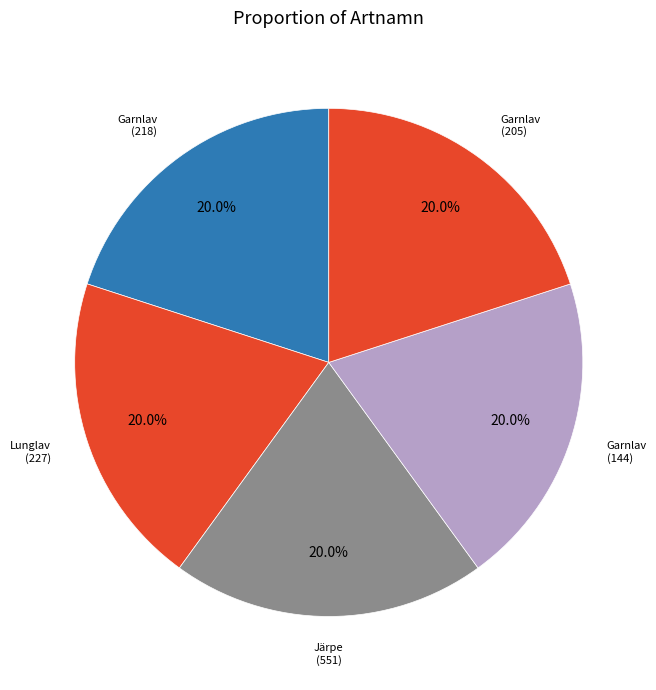

Does any single category account for the majority?

No